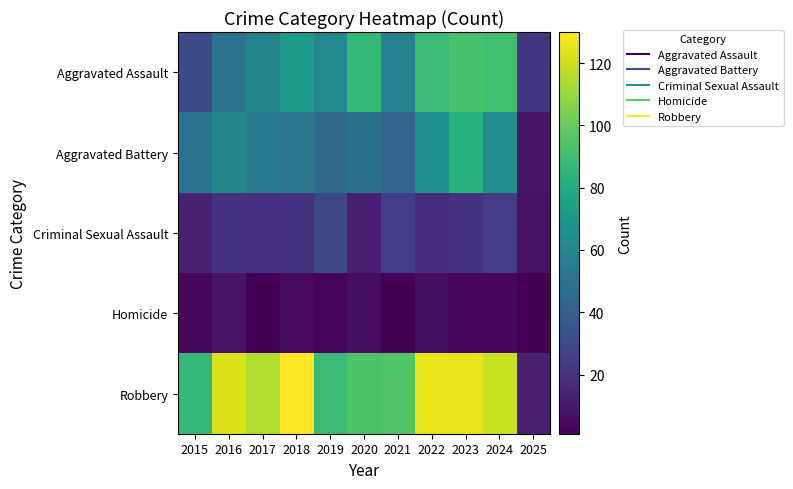

At how many categories does at least one series exceed 95?

6